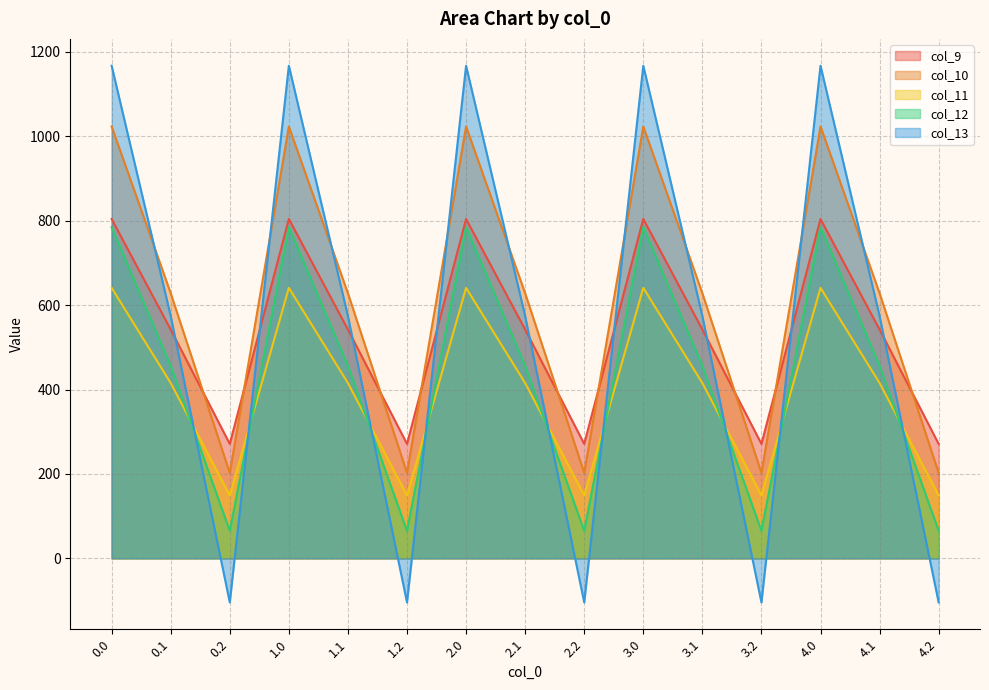

How many series are shown in this chart?

5